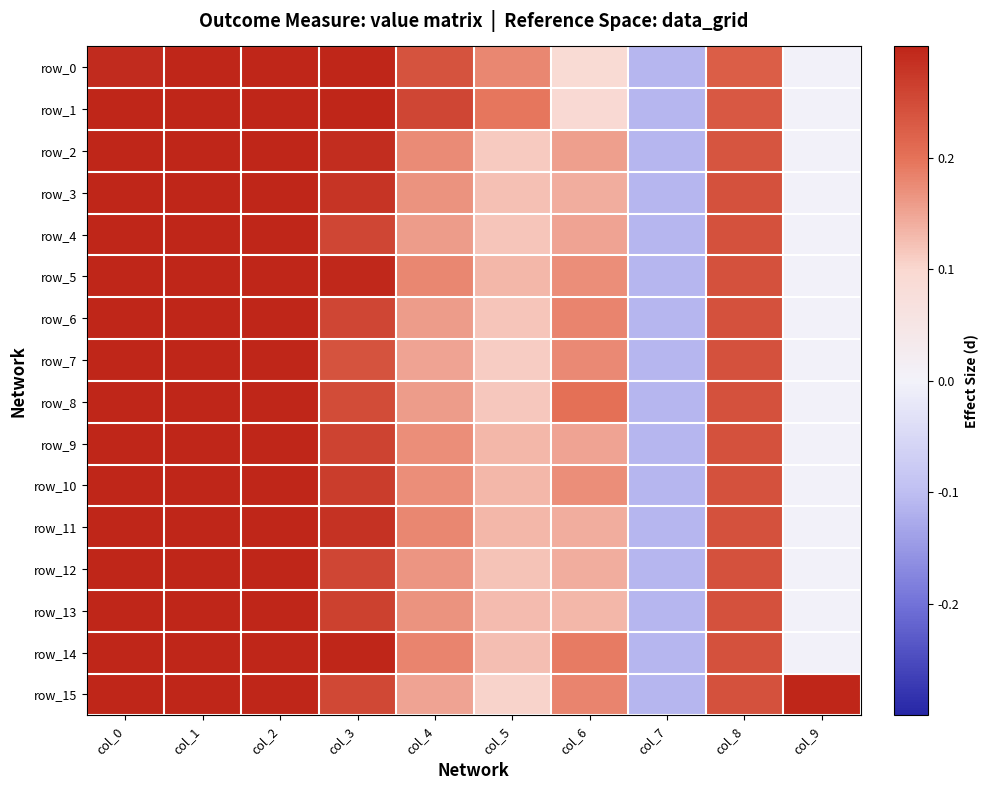

What is the difference between the maximum and second lowest values in the row_12 series?

1.0